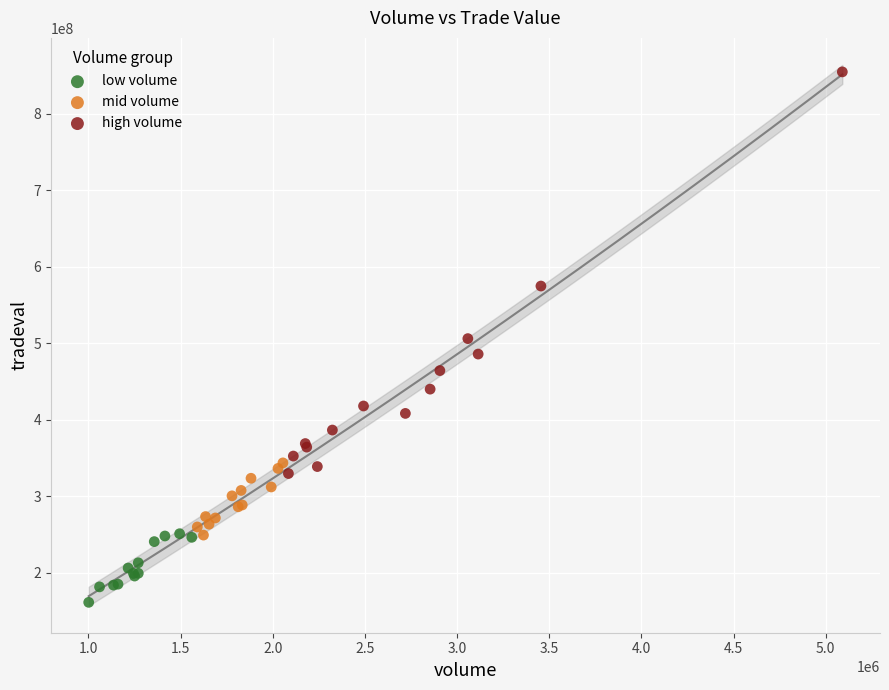

Which series reaches the maximum Y coordinate?

high volume